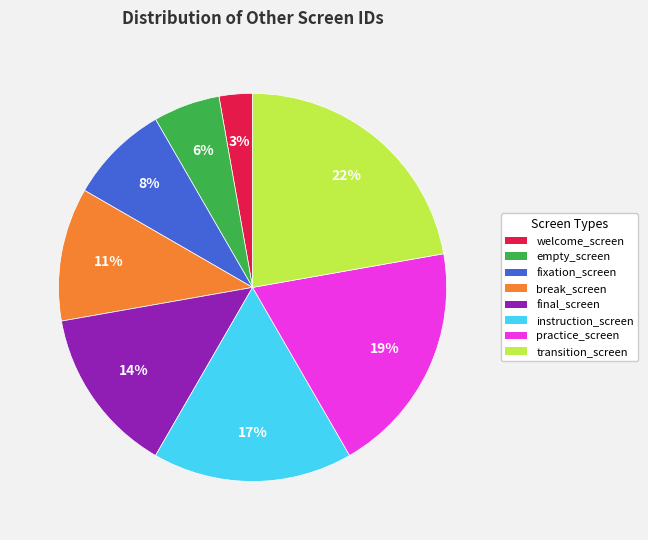

Which slice is the largest?

transition_screen